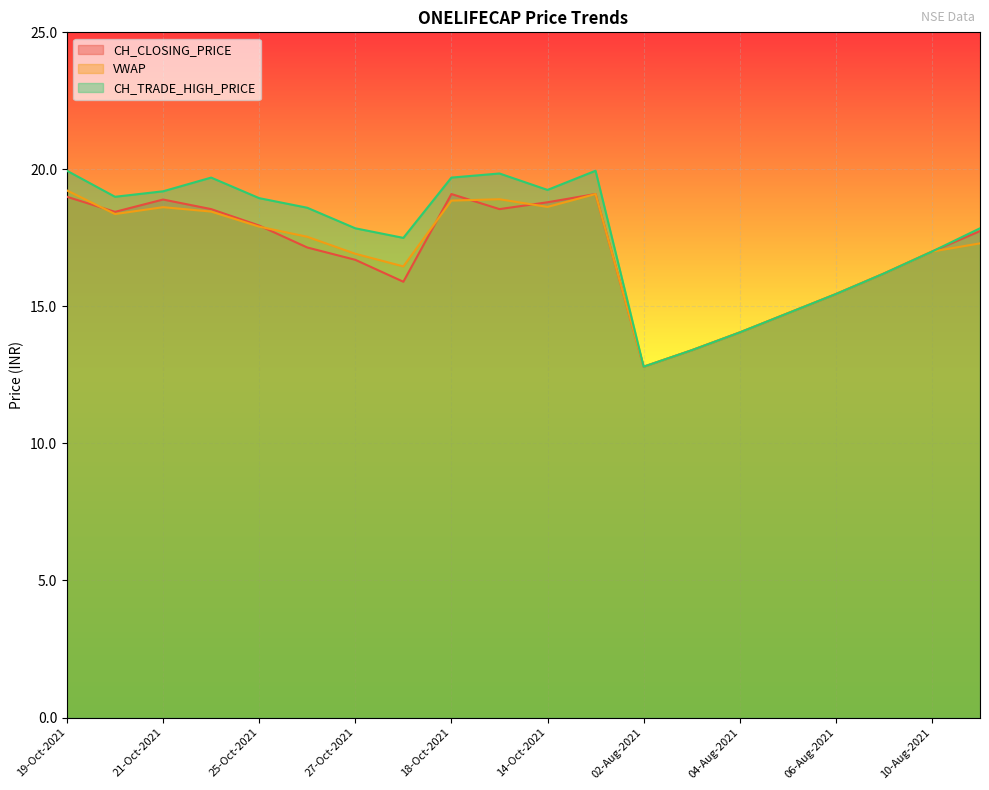

True or false: VWAP has more than 2 points higher than both neighbors.

True